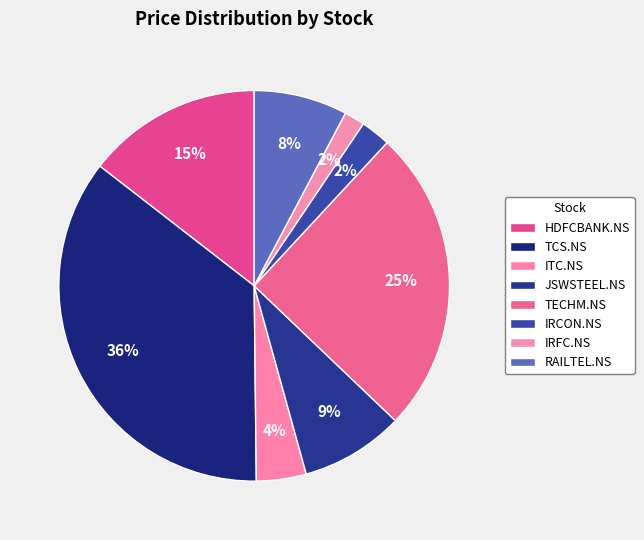

What portion of the pie excludes IRCON.NS?

97.5%